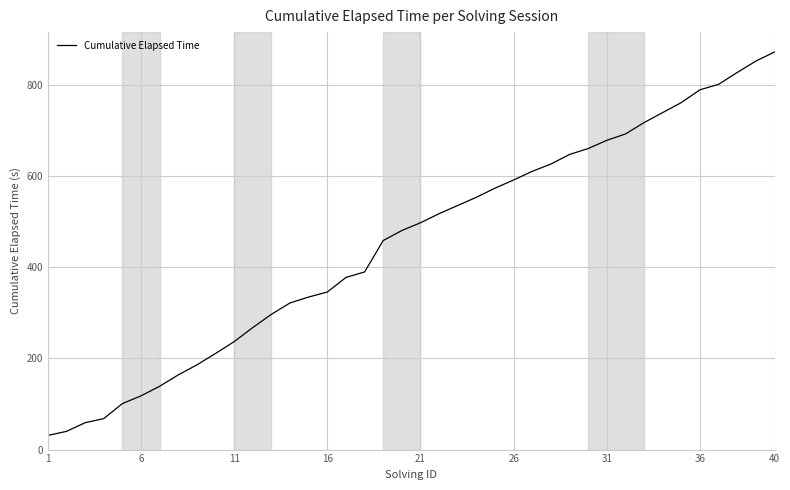

What is the greatest value displayed?

873